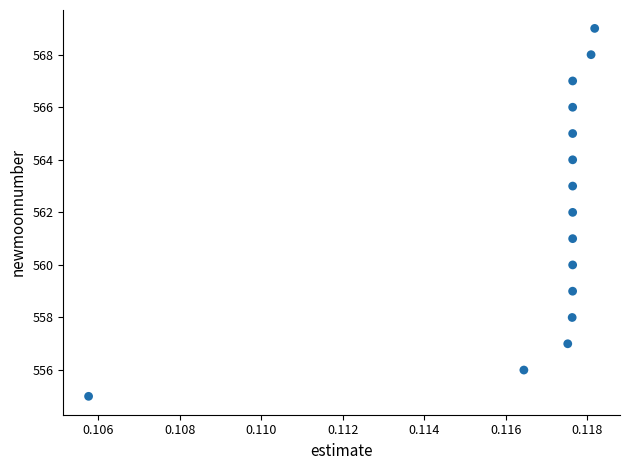

What is the range of Y values (max minus min)?

14